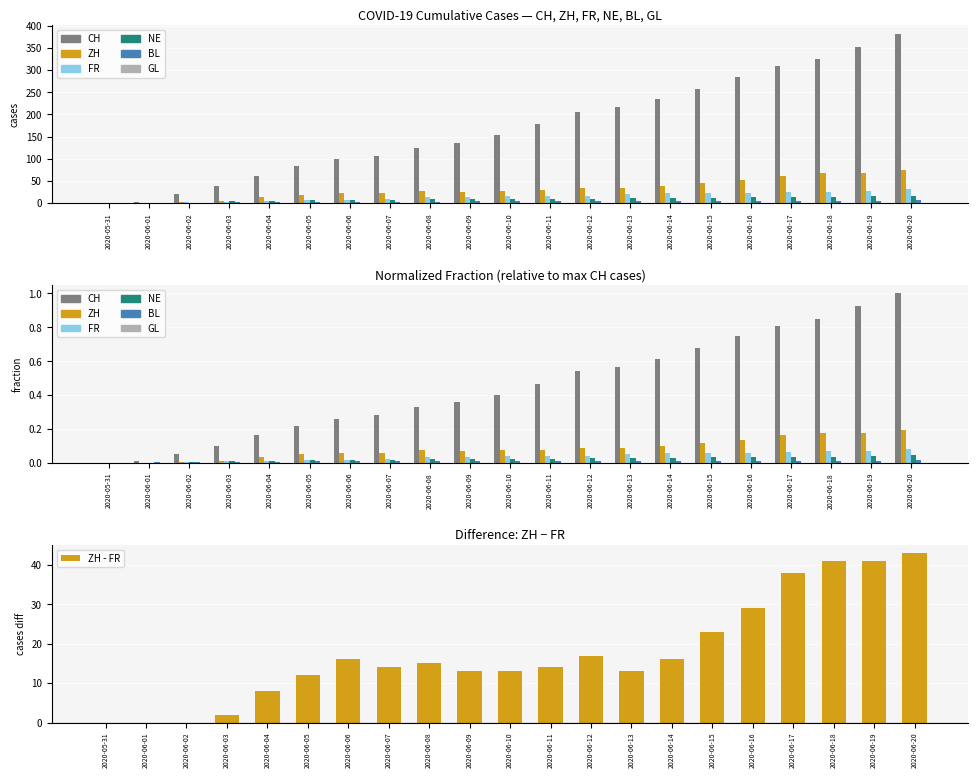

Count the BL values in the range 3 to 4.

11